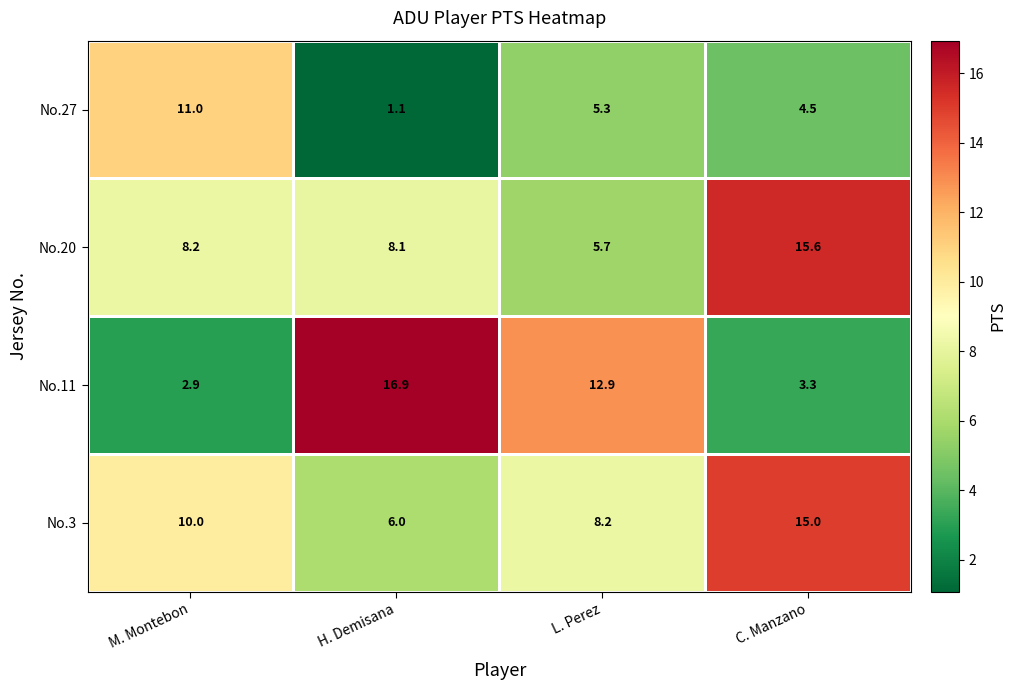

At which label is No.27 closest to 6?

L. Perez